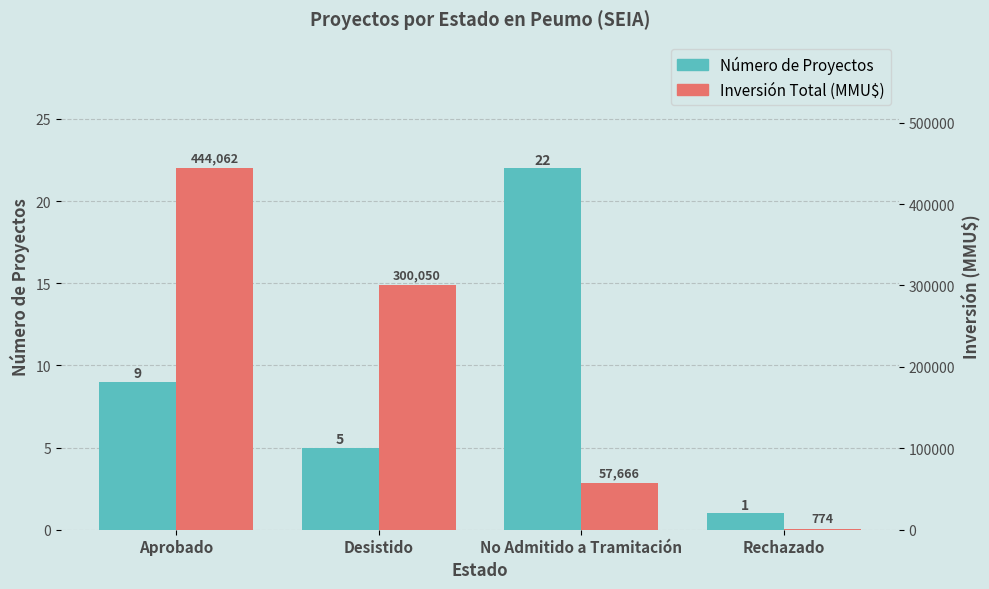

What is the highest value of the Inversión Total (MMU$) series?

444062